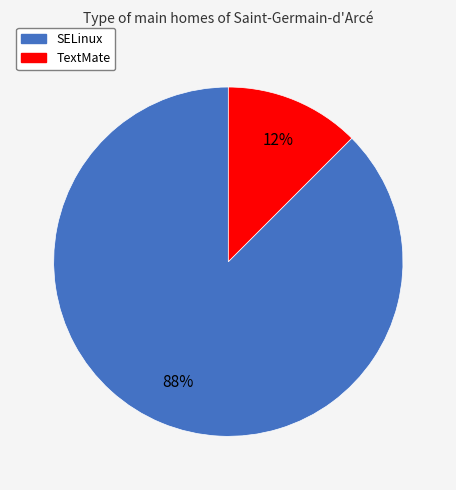

Combined, do SELinux and TextMate account for over 50%?

Yes